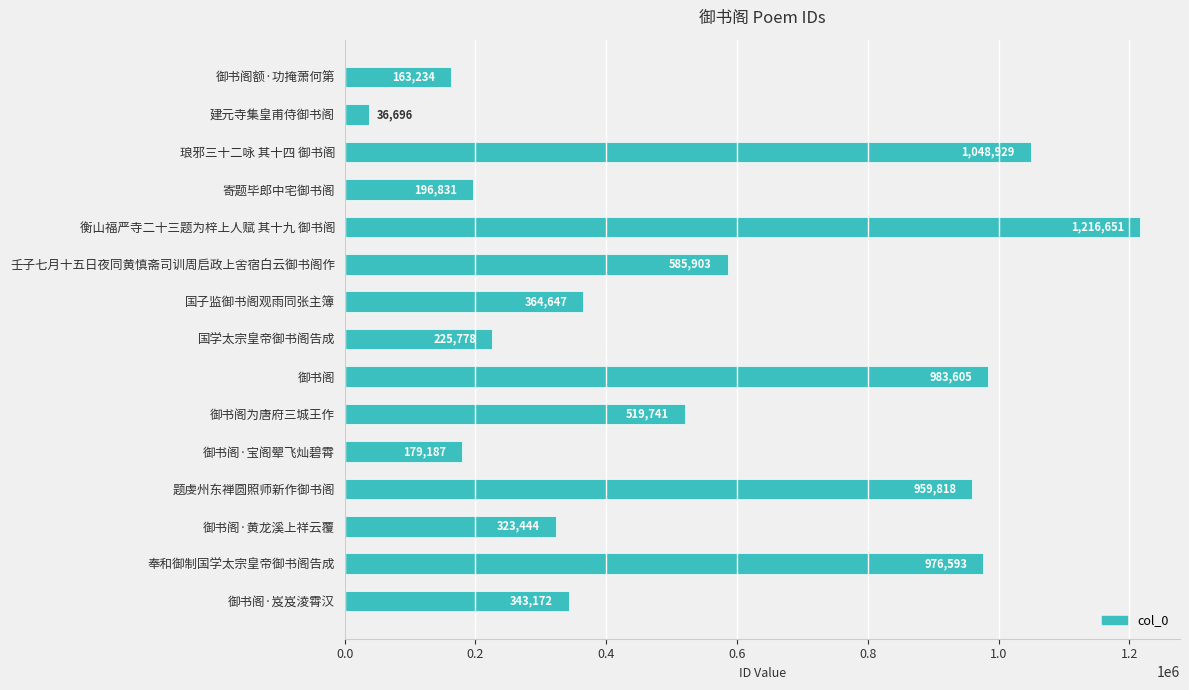

What is the difference between the second highest and minimum values?

1012233